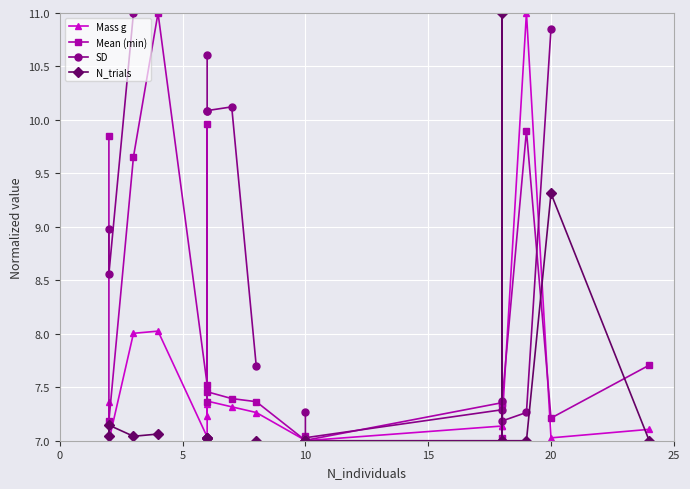

What are all the series names shown in the legend?

Mass g, Mean (min), SD, N_trials